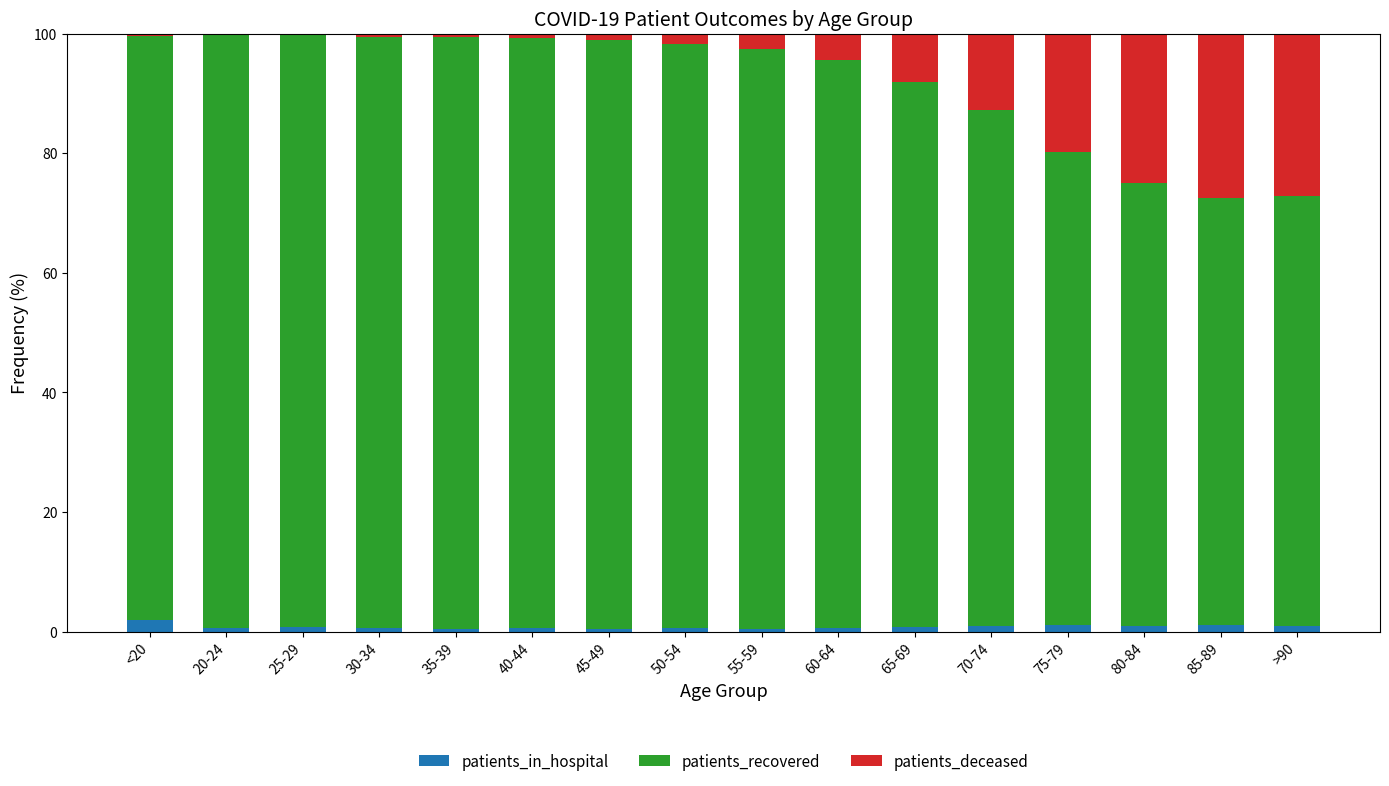

What are all the series names shown in the legend?

patients_in_hospital, patients_recovered, patients_deceased